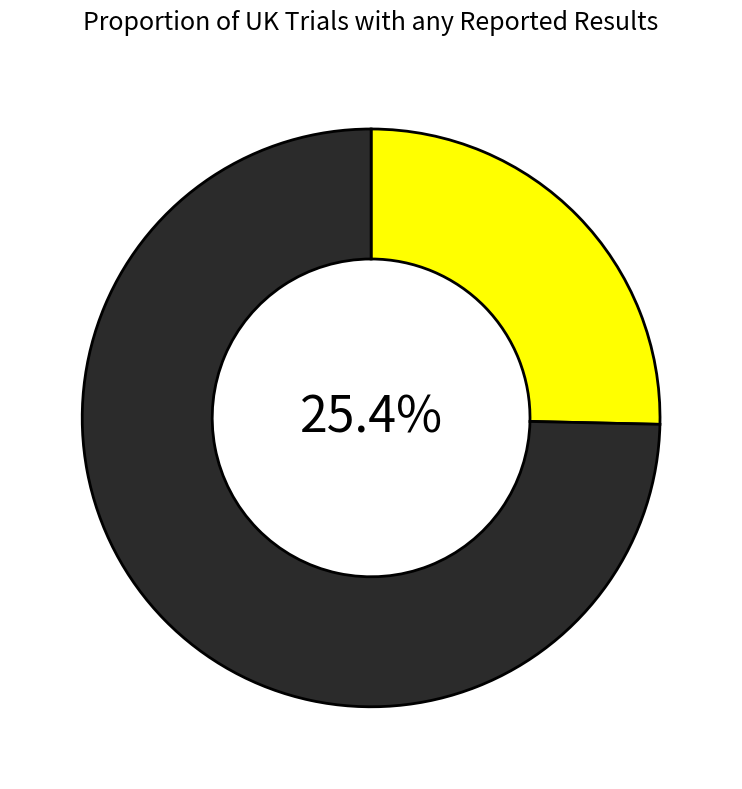

Is there a majority slice in this chart?

Yes